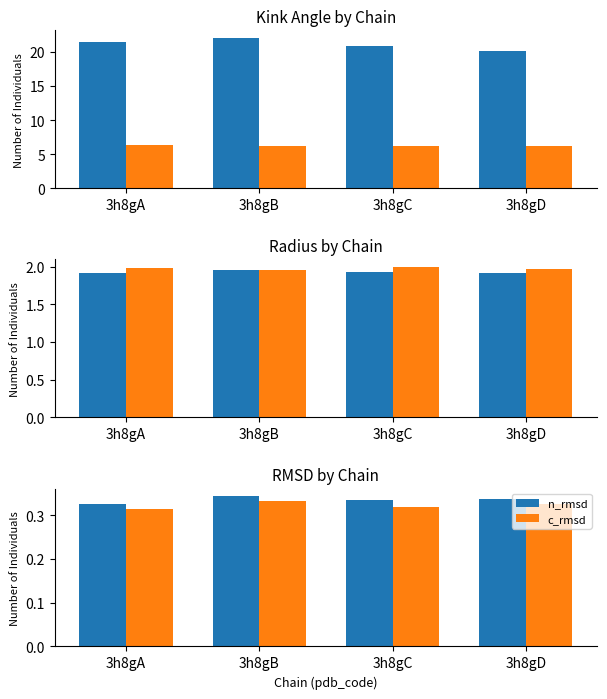

How many data points does each series have?

4